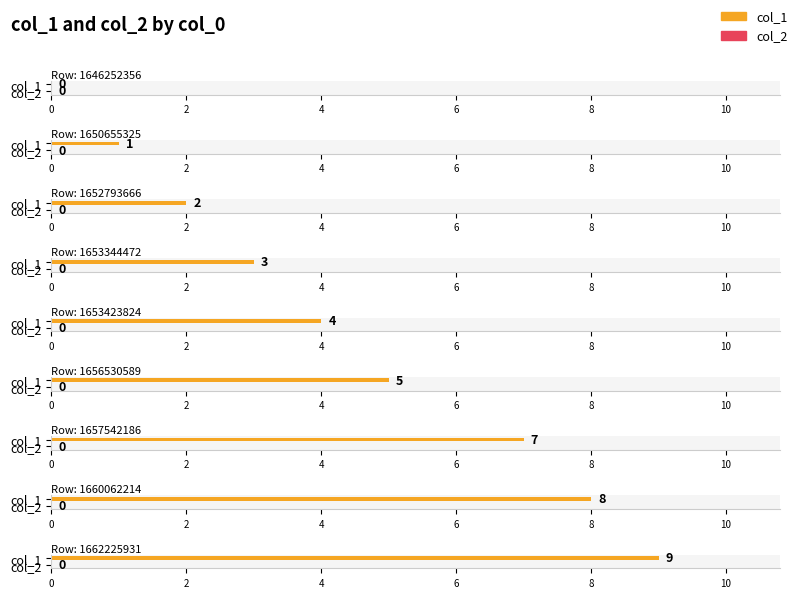

Which series has the largest total across all categories?

col_1